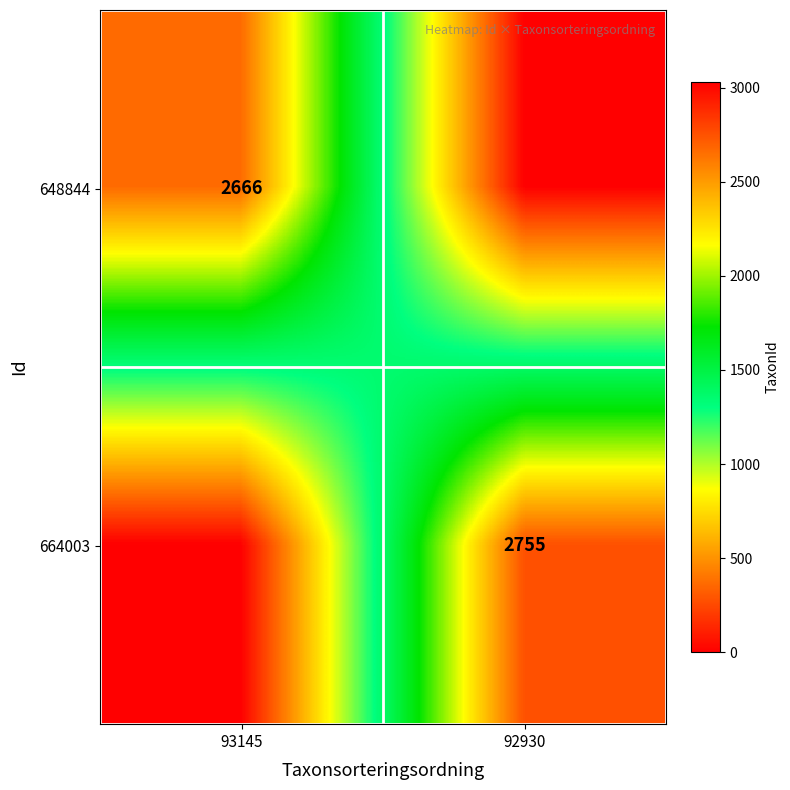

At how many categories does at least one series exceed 1706?

2